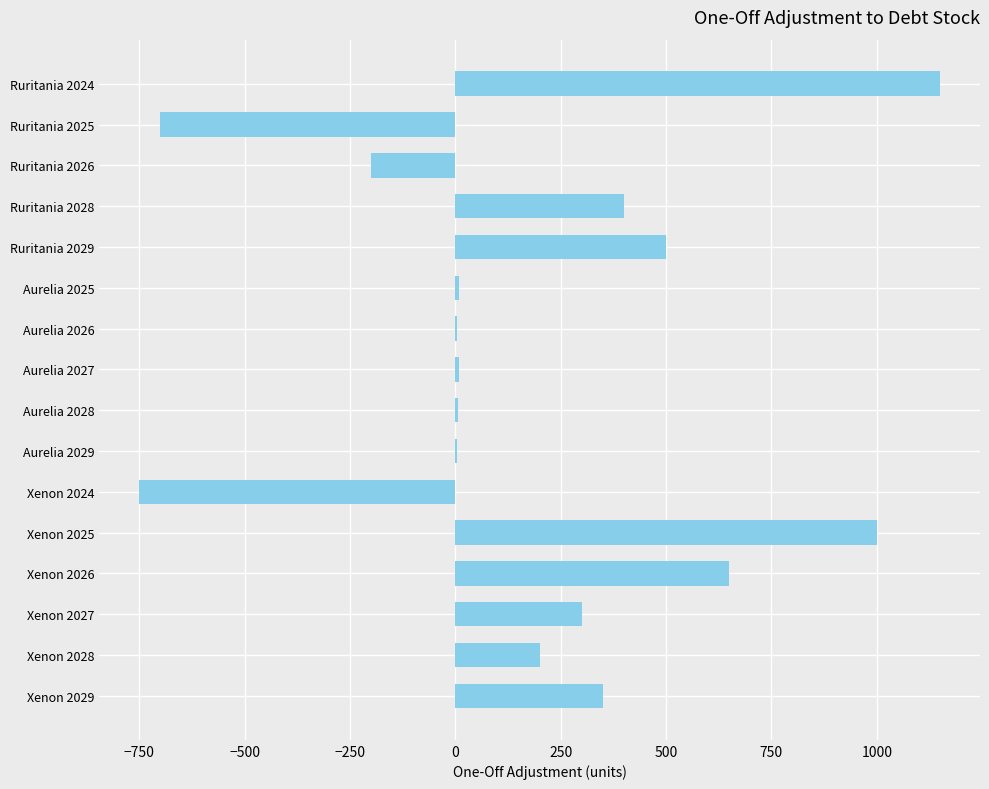

What is the maximum value shown in the chart?

1150